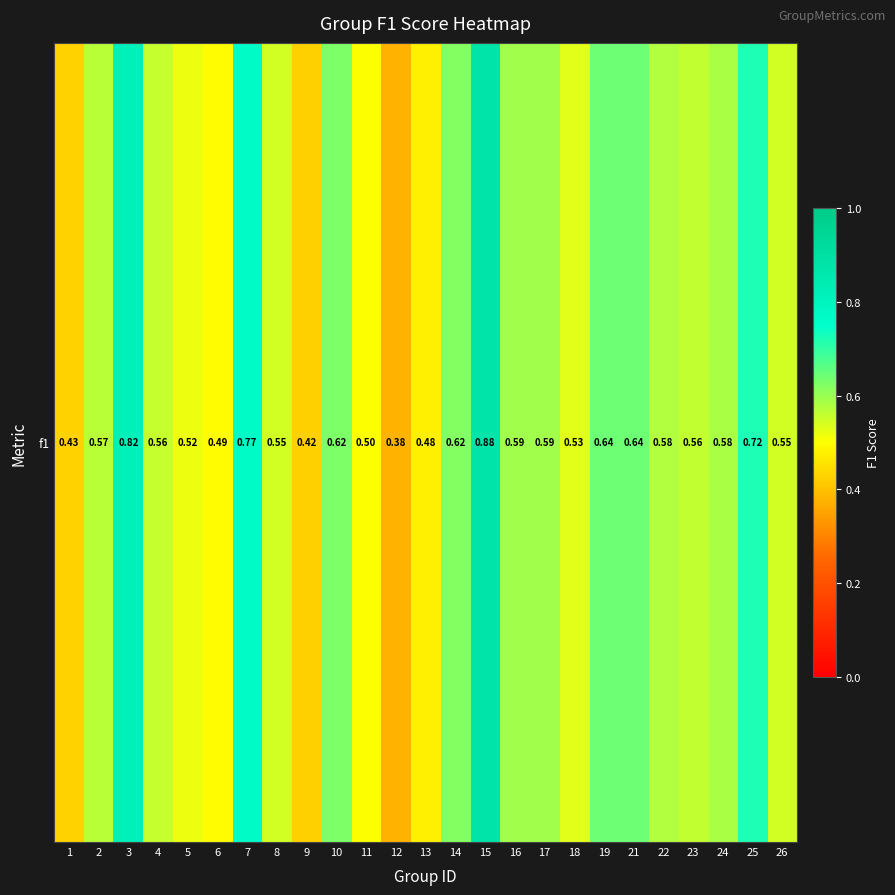

Which label corresponds to the largest value in the chart?

15